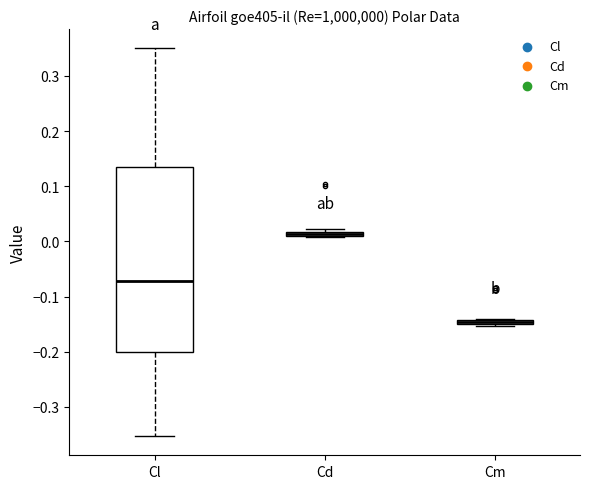

Which box is the tallest, from its lower edge to its upper edge?

Cl